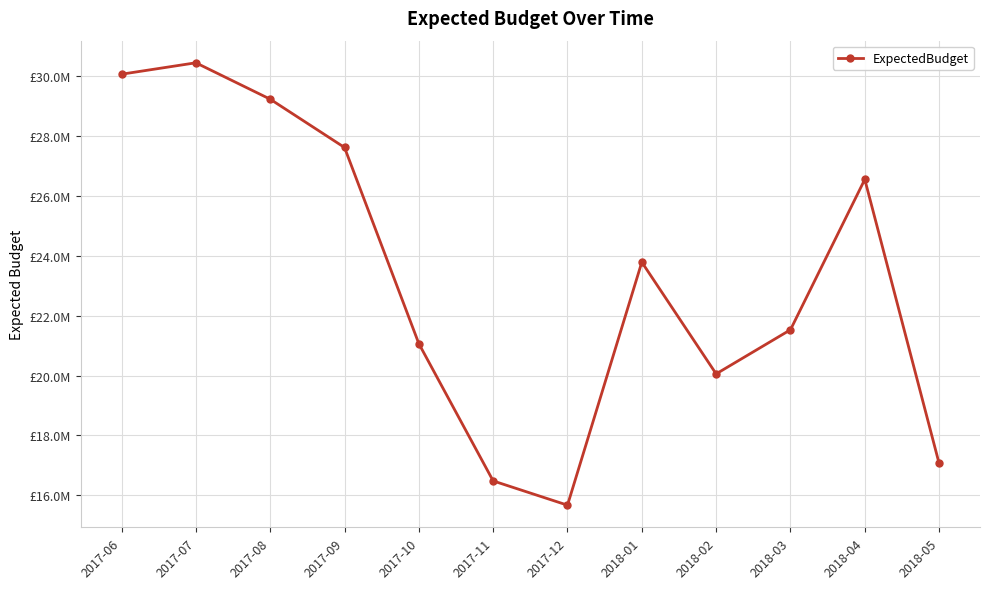

At which label does the data first exceed 23791206?

2017-06